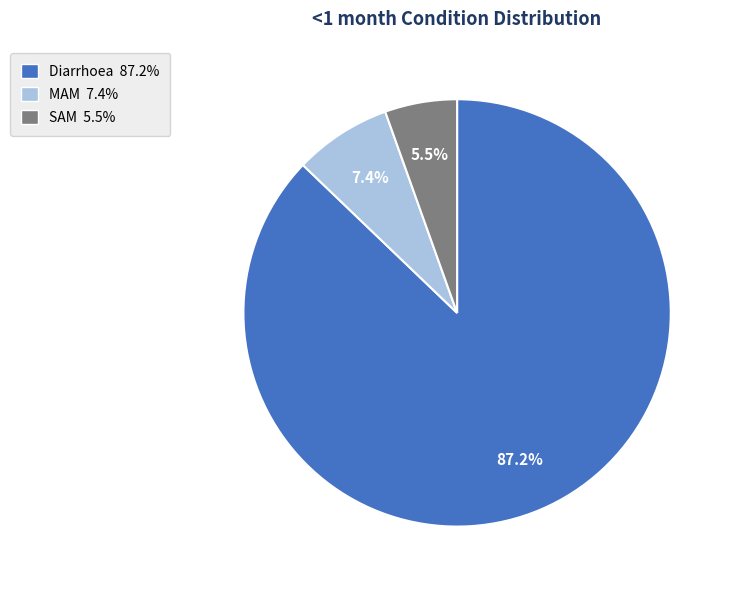

Is the sum of Diarrhoea and MAM greater than half?

Yes